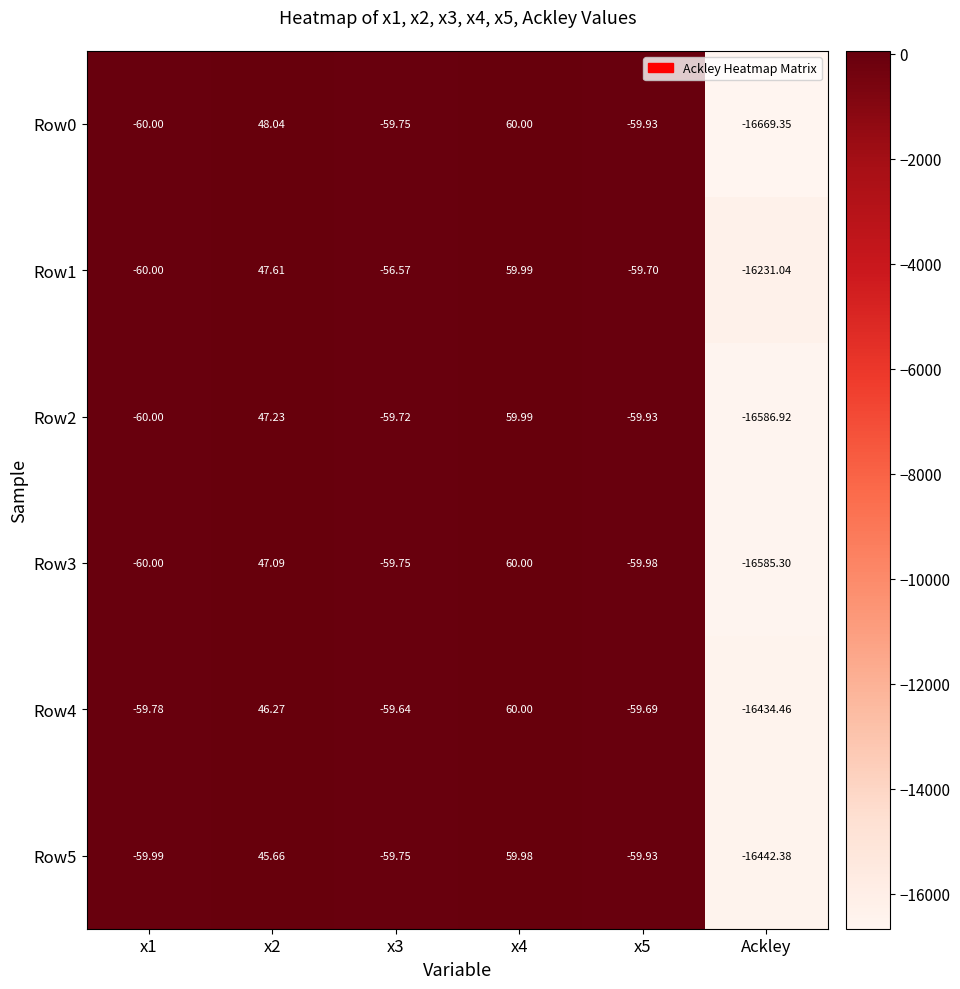

How many data points does each series have?

6